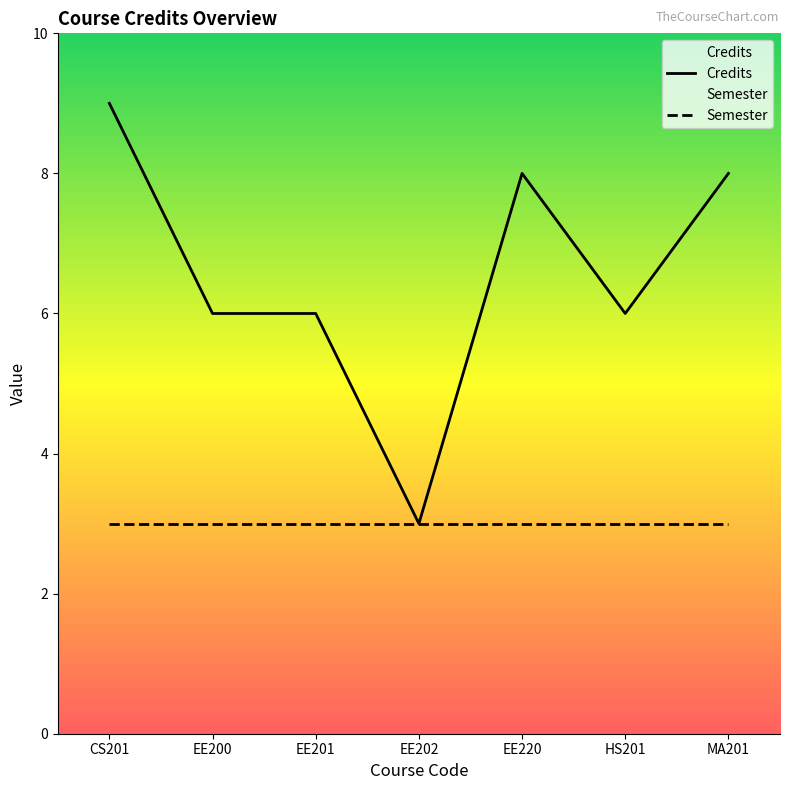

Which label corresponds to the largest value in the chart?

CS201